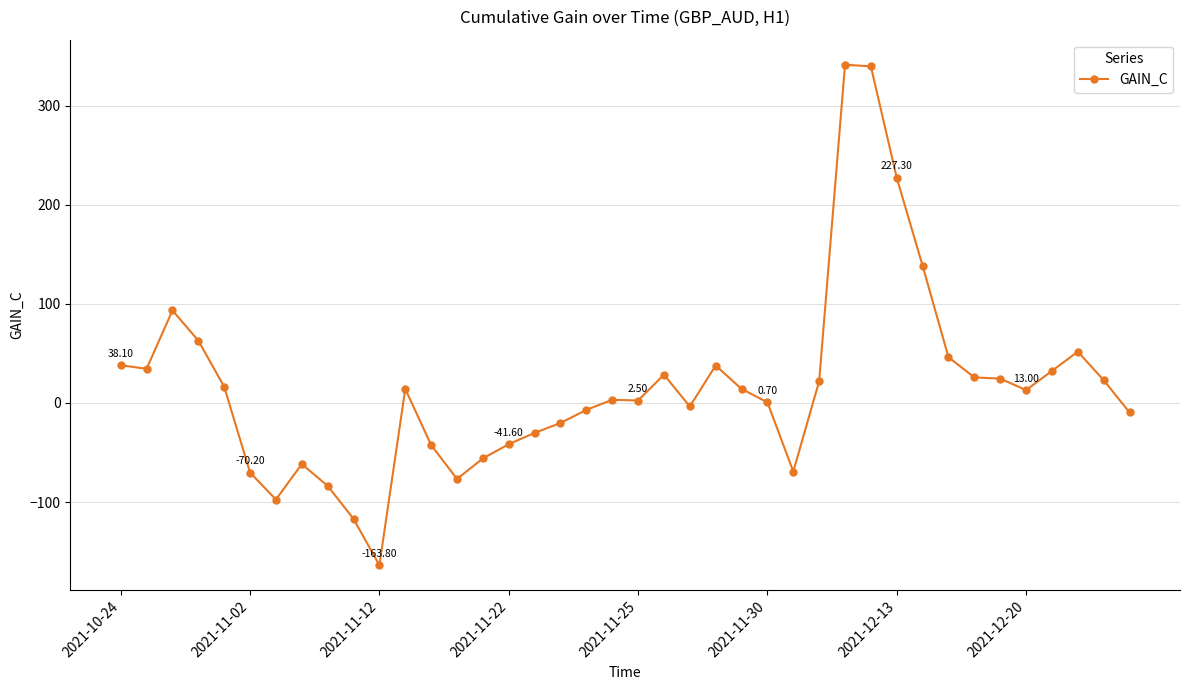

What is the sum of all values?

682.1